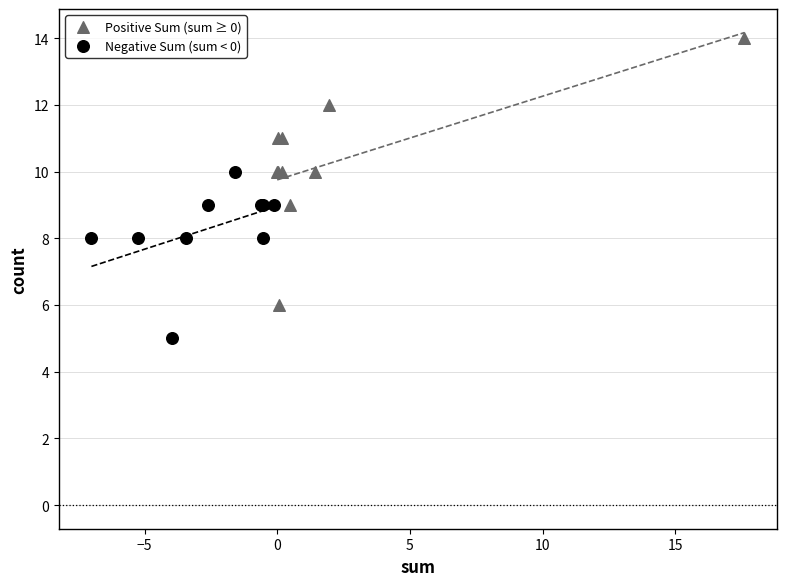

Which series reaches the minimum Y coordinate?

Negative Sum (sum < 0)